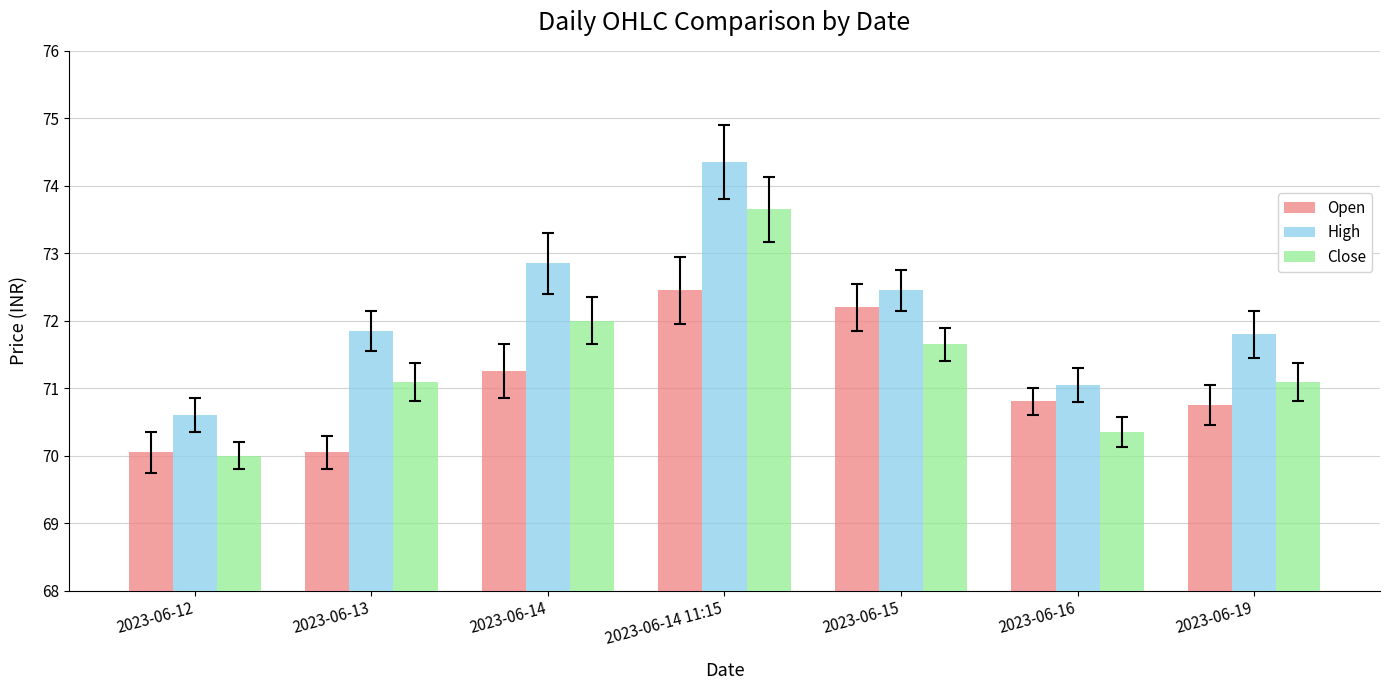

Between 2023-06-14 and 2023-06-14 11:15, which series saw the biggest shift?

Close